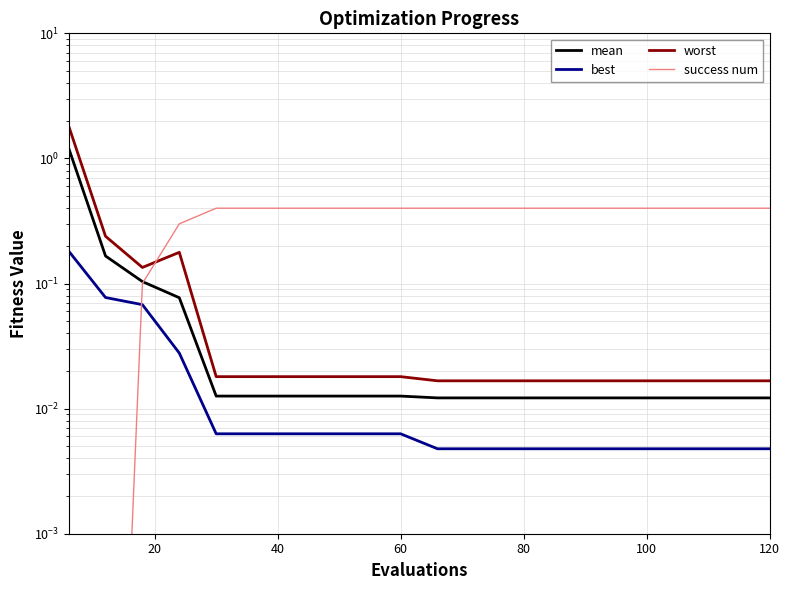

After their last crossing, which series has the higher values: success num or worst?

success num